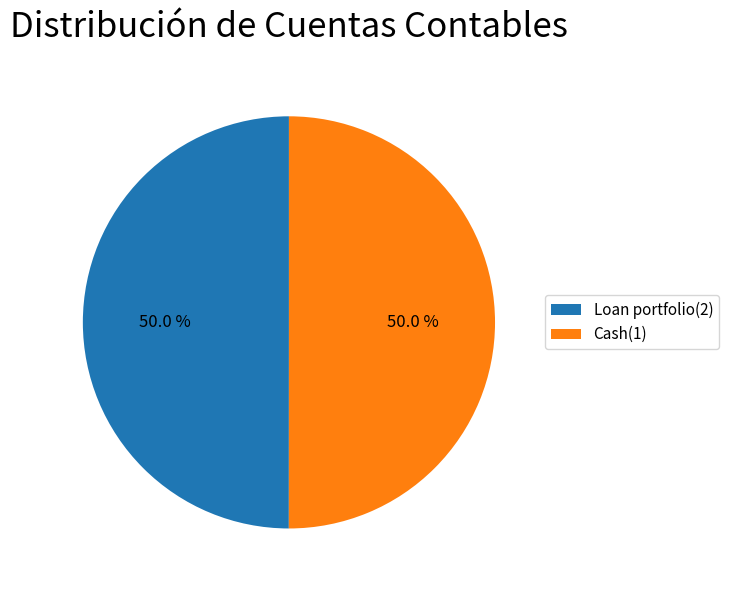

What portion of the pie excludes Loan portfolio(2)?

50.0%